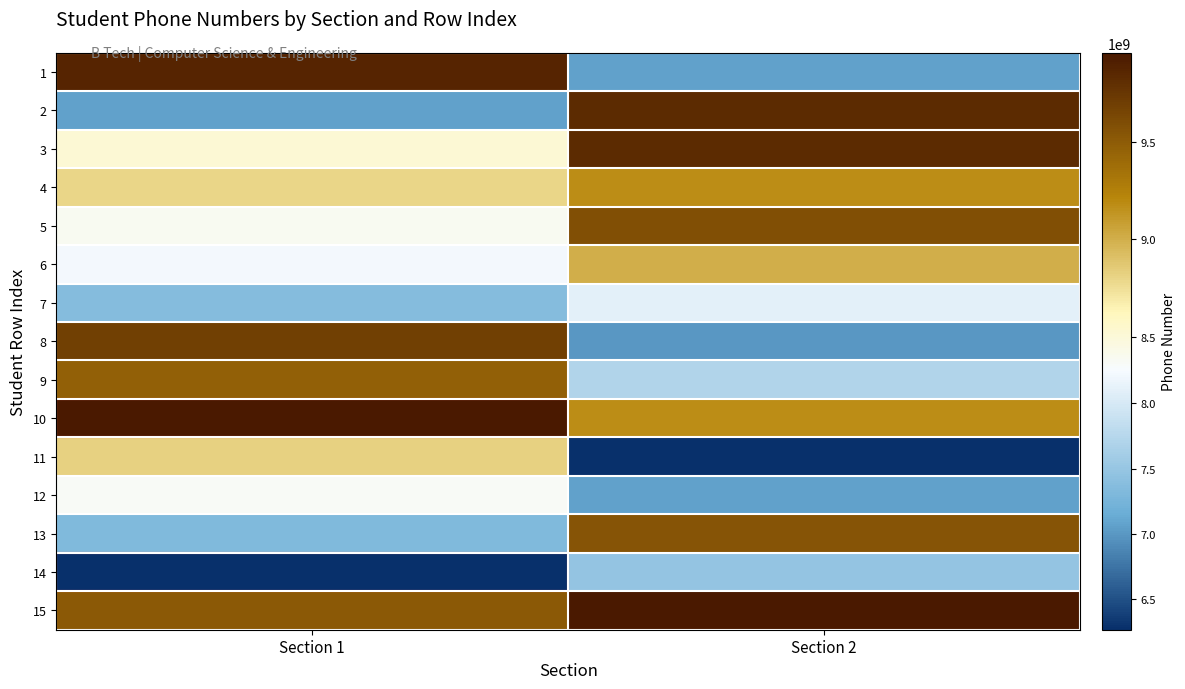

How many categories are shown in the chart?

2